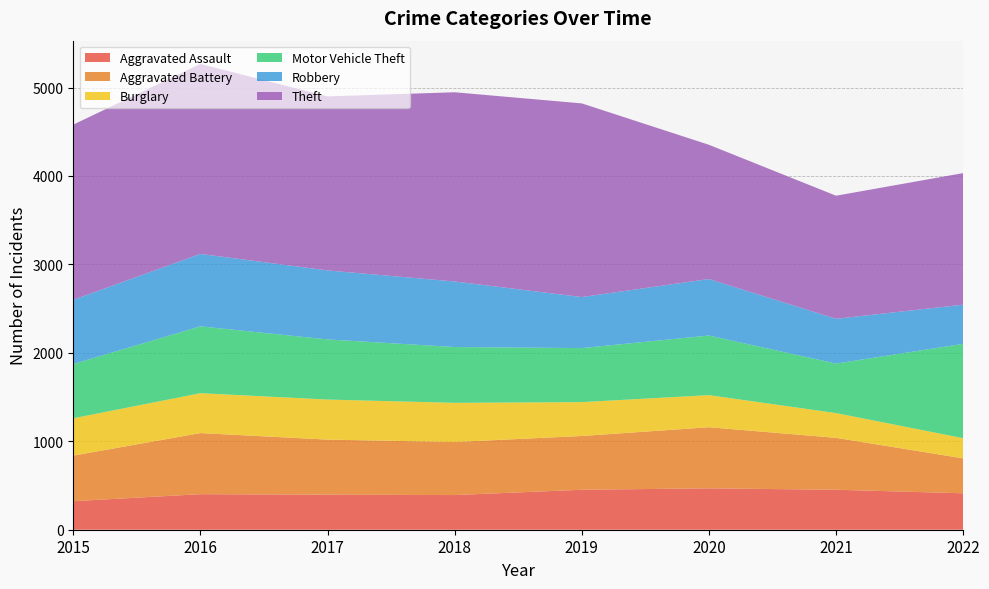

Reading left to right, transcribe all the data shown in this chart.

Aggravated Assault: 2015=323	2016=402	2017=396	2018=392	2019=452	2020=468	2021=452	2022=412
Aggravated Battery: 2015=515	2016=691	2017=623	2018=600	2019=608	2020=691	2021=587	2022=395
Burglary: 2015=422	2016=451	2017=453	2018=443	2019=383	2020=363	2021=280	2022=228
Motor Vehicle Theft: 2015=614	2016=756	2017=680	2018=631	2019=611	2020=674	2021=560	2022=1067
Robbery: 2015=726	2016=819	2017=780	2018=741	2019=577	2020=639	2021=506	2022=443
Theft: 2015=1981	2016=2148	2017=1968	2018=2140	2019=2190	2020=1518	2021=1392	2022=1488